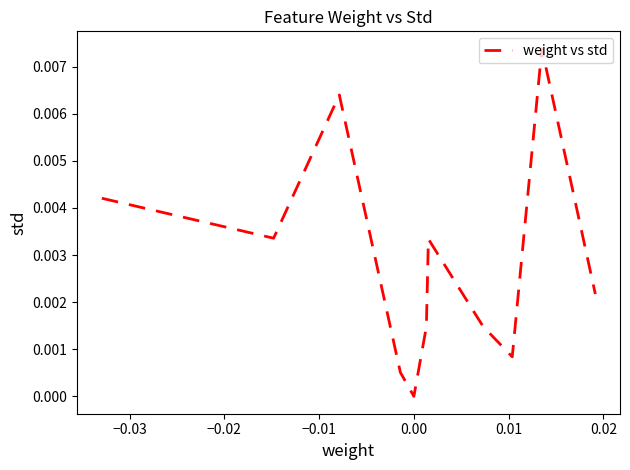

How many interior local peaks (higher than both neighbors) does the data have?

3